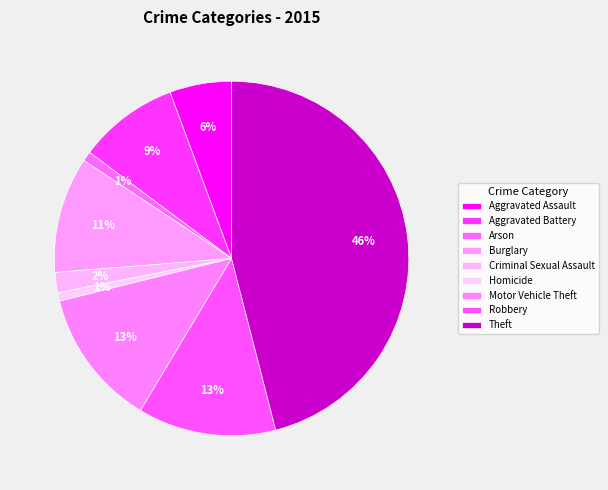

Do Homicide and Robbery together represent more than half of the pie?

No